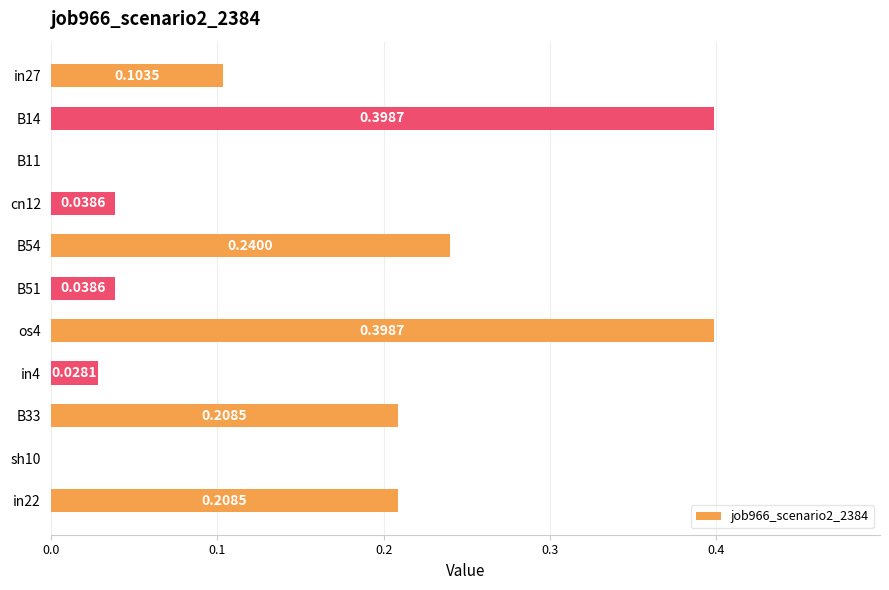

What is the sum of all values?

1.7